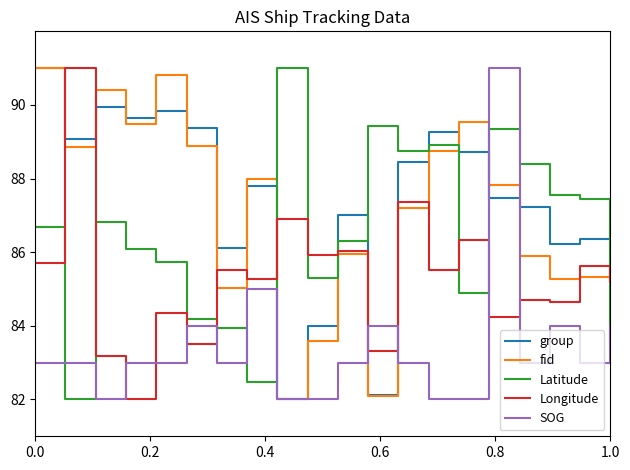

How many times do Latitude and fid cross each other?

4